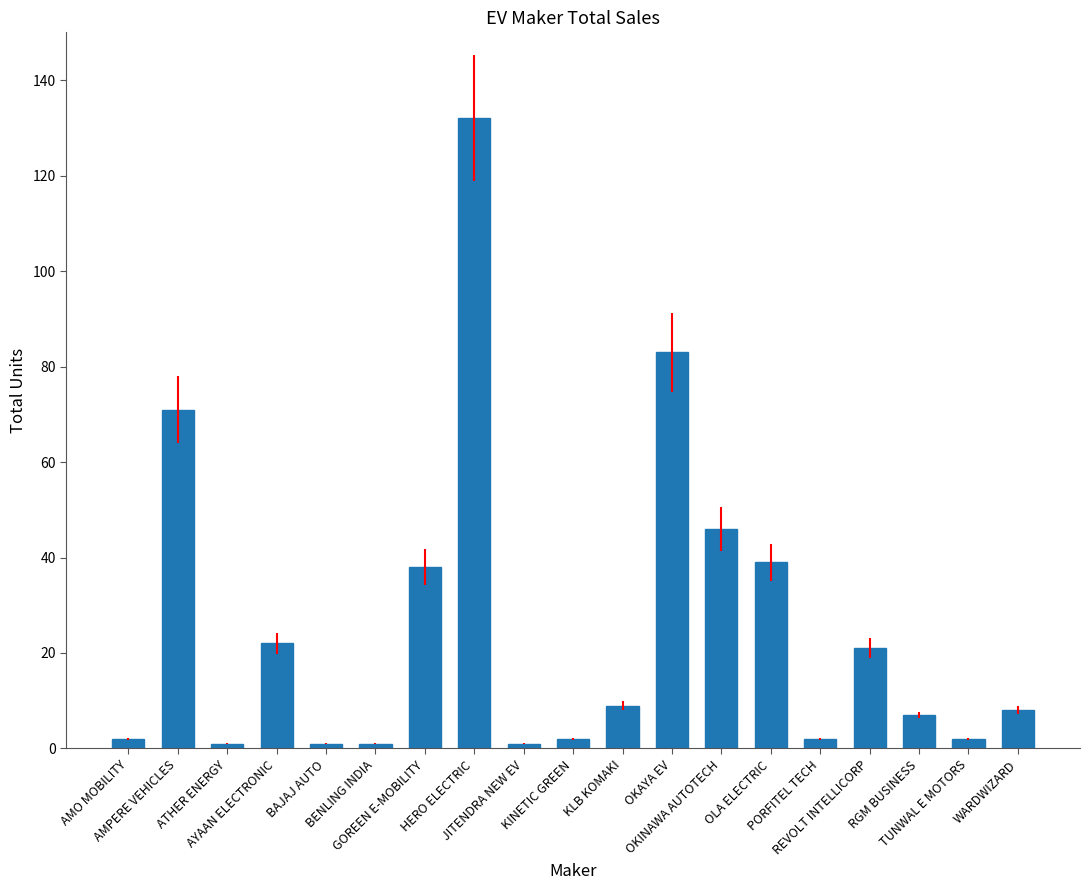

Reading right to left, what are all the values shown in this chart?

WARDWIZARD=8	TUNWAL E MOTORS=2	RGM BUSINESS=7	REVOLT INTELLICORP=21	PORFITEL TECH=2	OLA ELECTRIC=39	OKINAWA AUTOTECH=46	OKAYA EV=83	KLB KOMAKI=9	KINETIC GREEN=2	JITENDRA NEW EV=1	HERO ELECTRIC=132	GOREEN E-MOBILITY=38	BENLING INDIA=1	BAJAJ AUTO=1	AYAAN ELECTRONIC=22	ATHER ENERGY=1	AMPERE VEHICLES=71	AMO MOBILITY=2